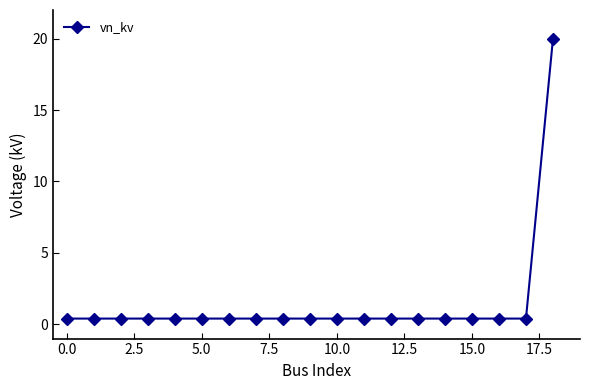

What is the difference between the maximum and minimum values?

19.6